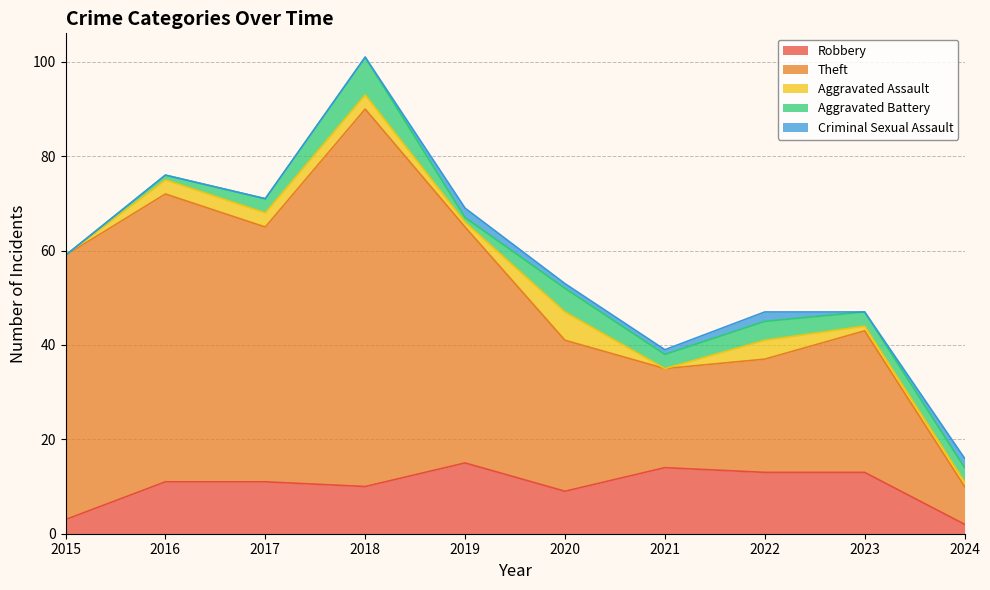

Reading left to right, list all the values displayed in this chart.

Robbery: 3	11	11	10	15	9	14	13	13	2
Theft: 56	61	54	80	50	32	21	24	30	8
Aggravated Assault: 0	3	3	3	1	6	0	4	1	1
Aggravated Battery: 0	1	3	8	1	5	3	4	3	3
Criminal Sexual Assault: 0	0	0	0	2	1	1	2	0	2